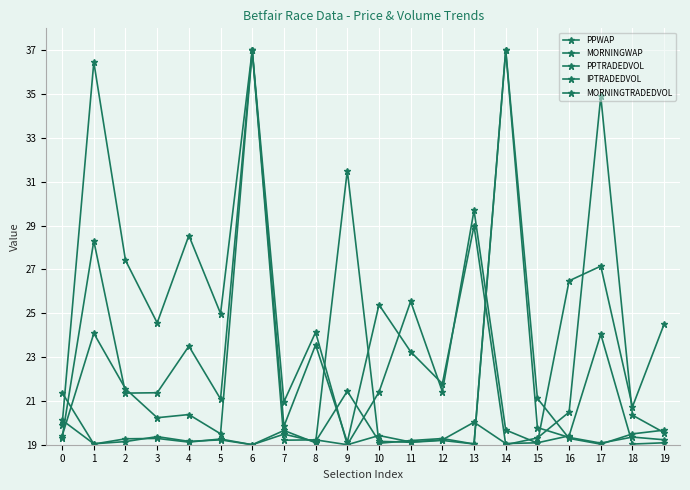

How many data points in PPTRADEDVOL are above 21?

12